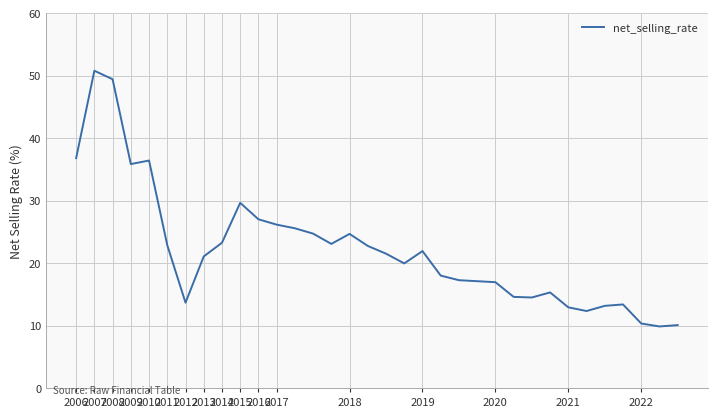

True or false: there are more than 2 points higher than both neighbors.

True